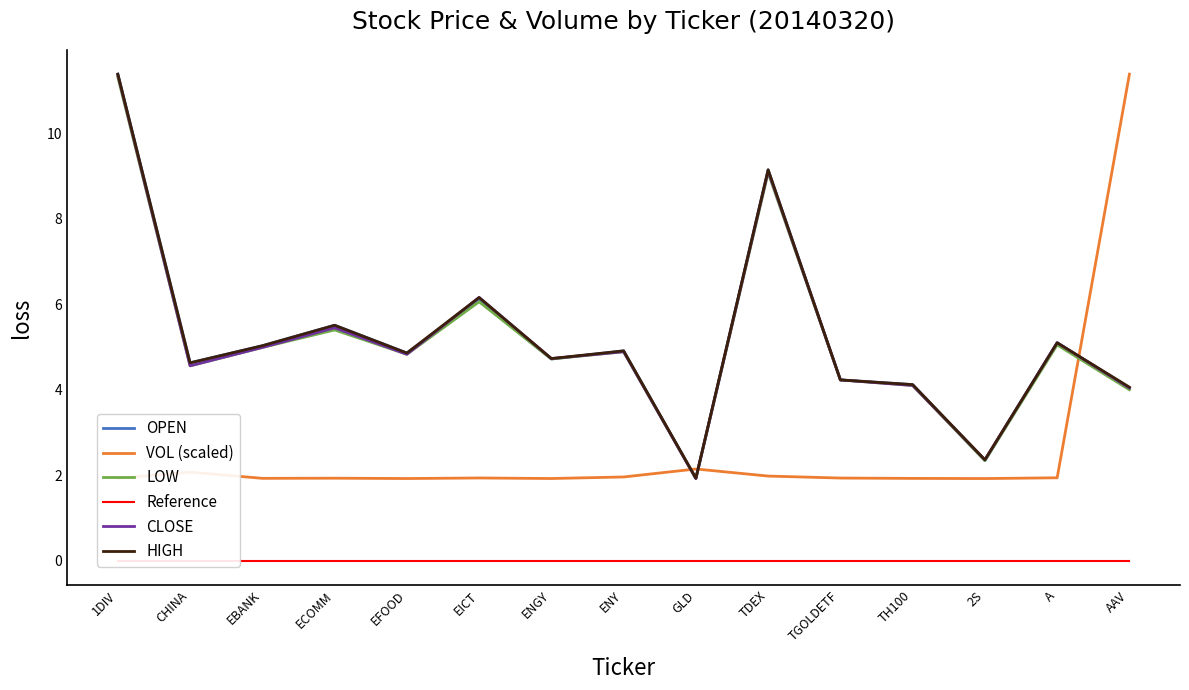

Where is Reference nearest to the value 0?

1DIV